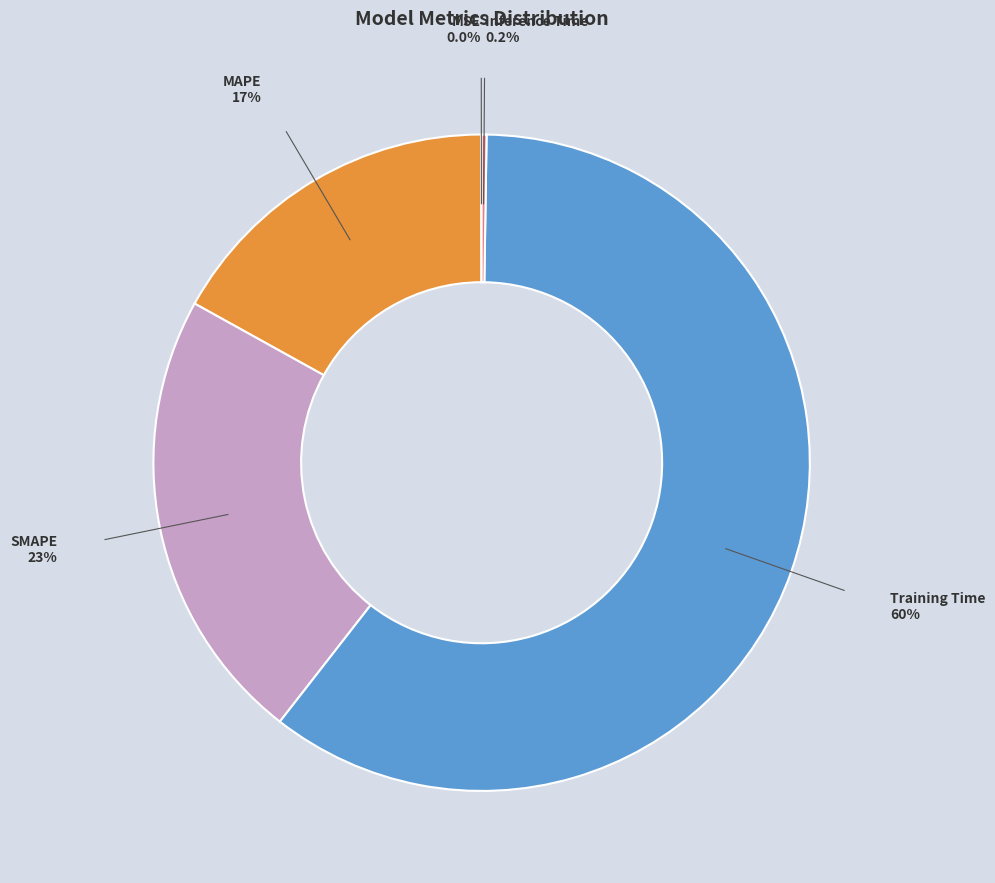

Does any single category account for the majority?

Yes